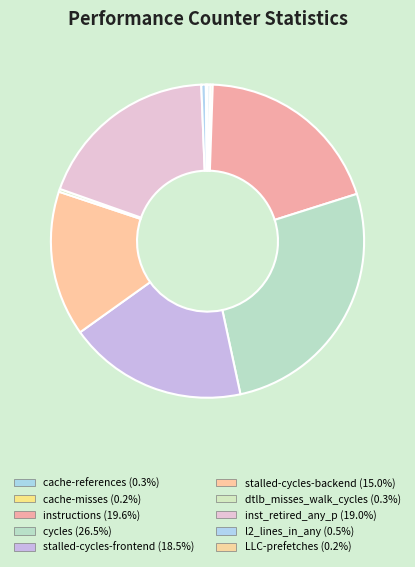

To the nearest percent, what is the difference between the stalled-cycles-backend and stalled-cycles-frontend slice percentages?

3%